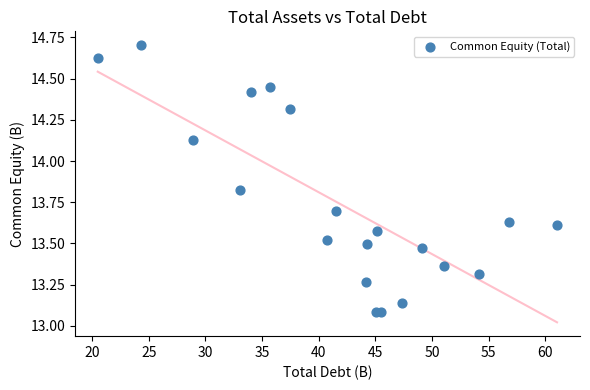

What is the range of X values (max minus min)?

40.5